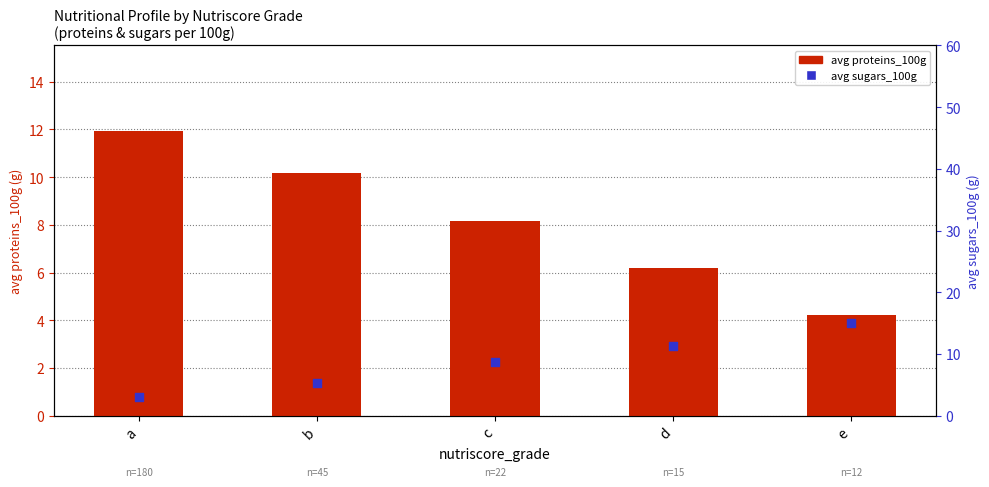

Which series has the largest Y range (max minus min)?

avg sugars_100g